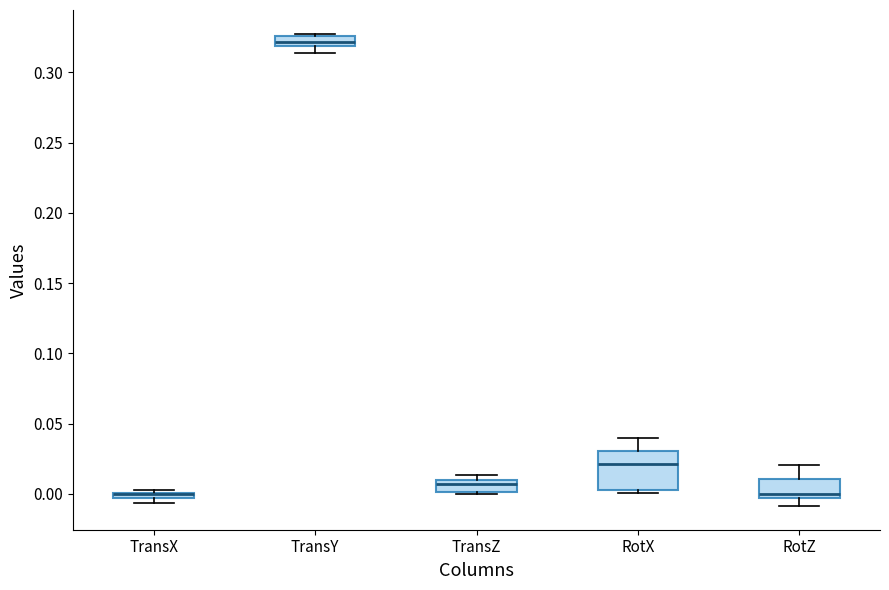

Comparing the boxes themselves (not the whiskers), which one is the tallest?

RotX